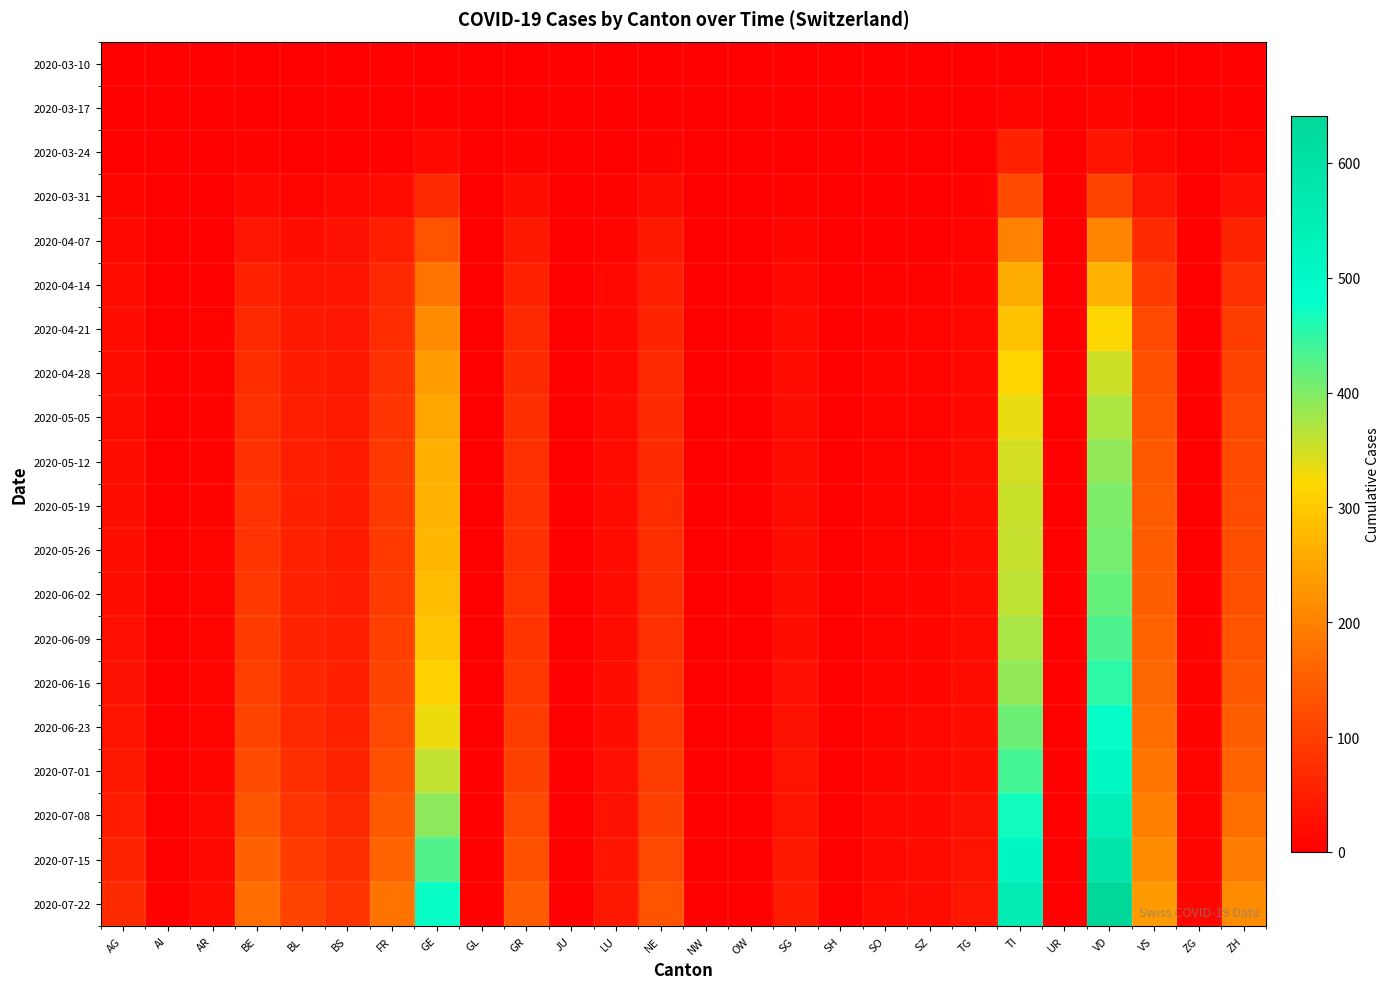

List the series in order of their peak value, lowest first.

2020-03-10, 2020-03-17, 2020-03-24, 2020-03-31, 2020-04-07, 2020-04-14, 2020-04-21, 2020-04-28, 2020-05-05, 2020-05-12, 2020-05-19, 2020-05-26, 2020-06-02, 2020-06-09, 2020-06-16, 2020-06-23, 2020-07-01, 2020-07-08, 2020-07-15, 2020-07-22